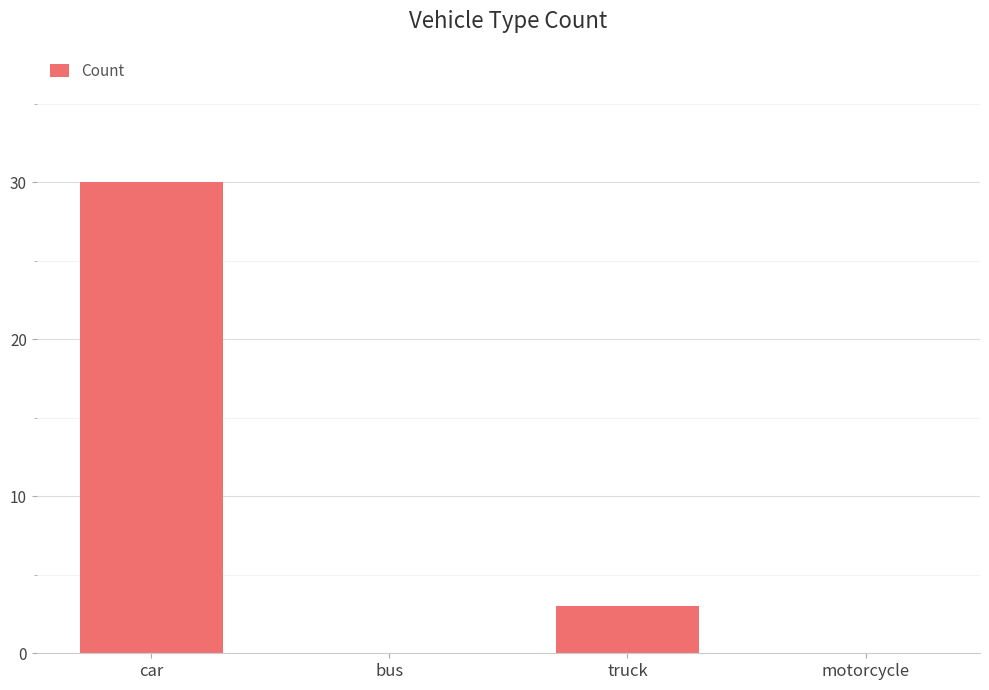

How many distinct data groups are displayed?

1